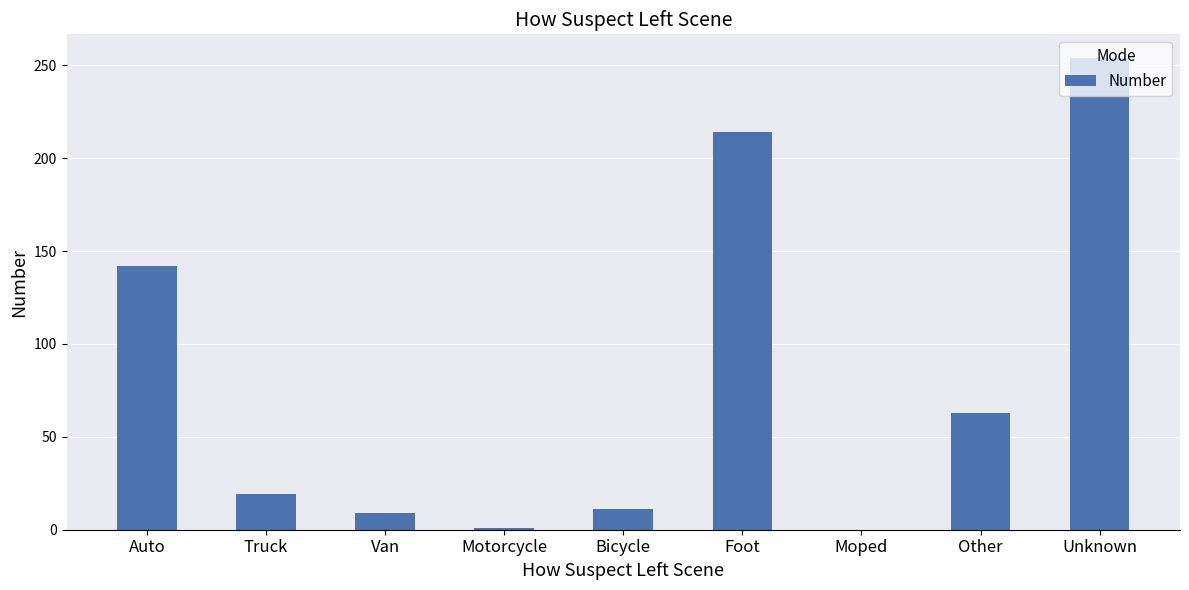

At which label is the value closest to 127?

Auto